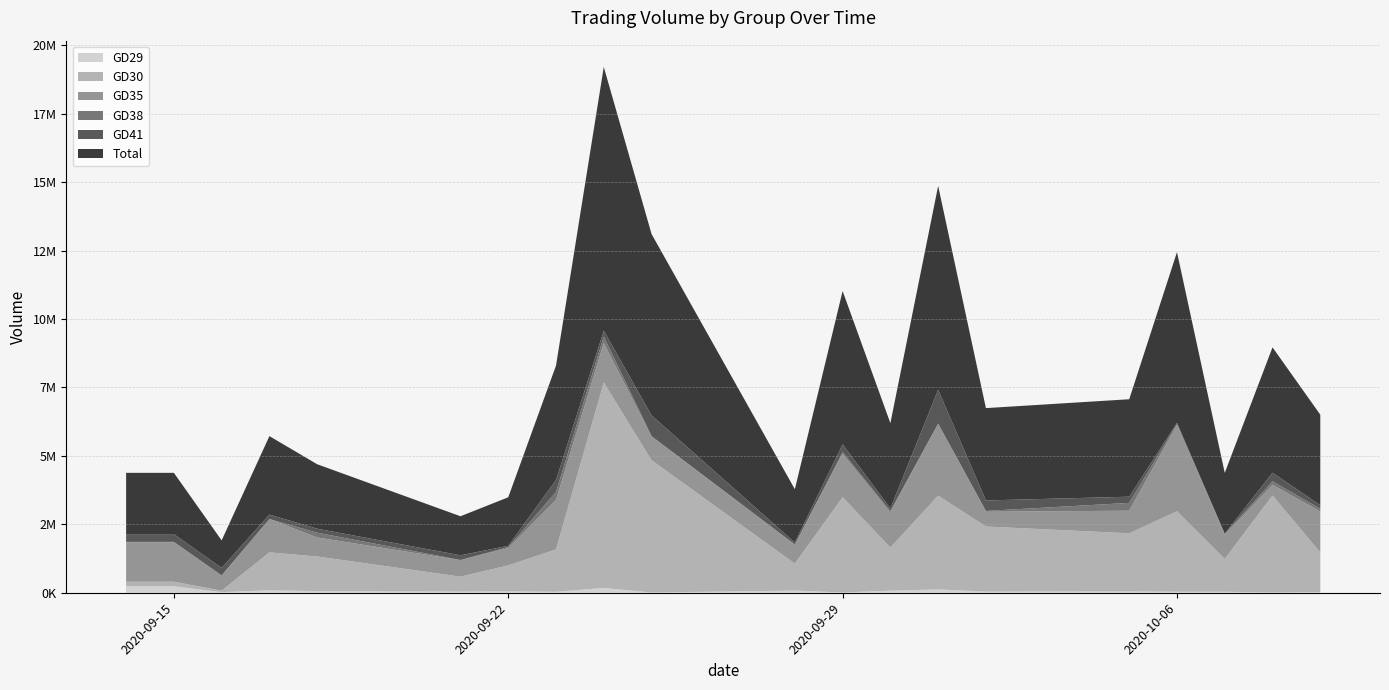

Reading left to right, list all the values displayed in this chart.

GD29: 235555	235555	22664	88881	60602	43038	51735	35280	174994	9806	78480	10046	75977	120736	42437	49726	36944	35569	11157	27702
GD30: 167334	167334	53736	1386322	1264142	544923	947290	1548946	7508058	4831729	986606	3479407	1574286	3428511	2377301	2122748	2940794	1199412	3543174	1446711
GD35: 1435713	1435713	530798	1217661	693956	602298	632187	1805998	1441604	855985	683992	1579448	1278136	2626406	538575	825122	3148408	881801	390836	1492683
GD38: 19173	19173	30341	100	174195	6383	34228	293756	233366	23843	13399	69304	58644	3950	30880	285327	34186	34676	126194	98901
GD41: 284775	284775	271185	162750	147088	171298	48312	436033	218335	757394	71688	284481	96303	1234678	382962	226357	48765	7472	312355	132996
Total: 2238524	2238524	1004698	2866564	2354683	1426603	1774157	4179419	9633729	6627530	1947293	5600590	3112294	7449949	3373644	3560345	6235559	2221293	4582454	3305844